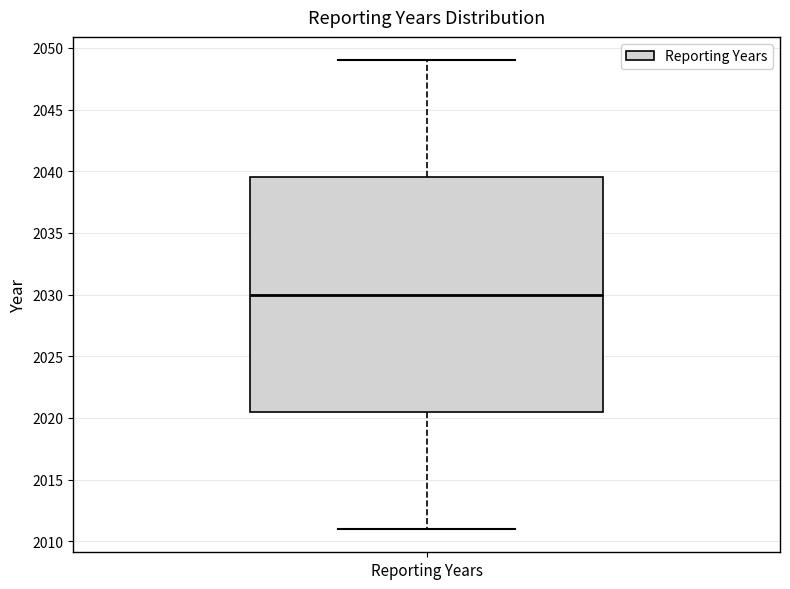

Where is the upper edge of the box for Reporting Years on the y-axis? The values are not printed on the chart, so give them approximately, as read against the axis.

2039.5